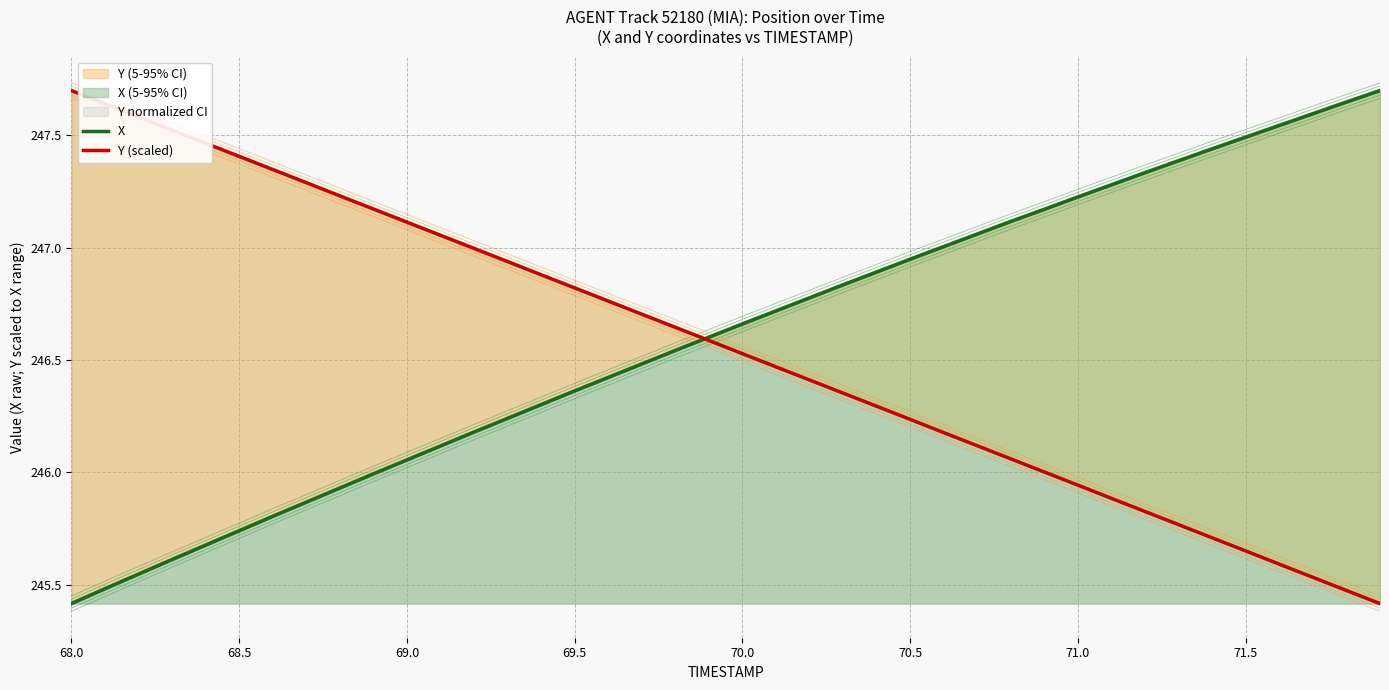

List the series in order of their overall mean, lowest first.

Y (scaled), X